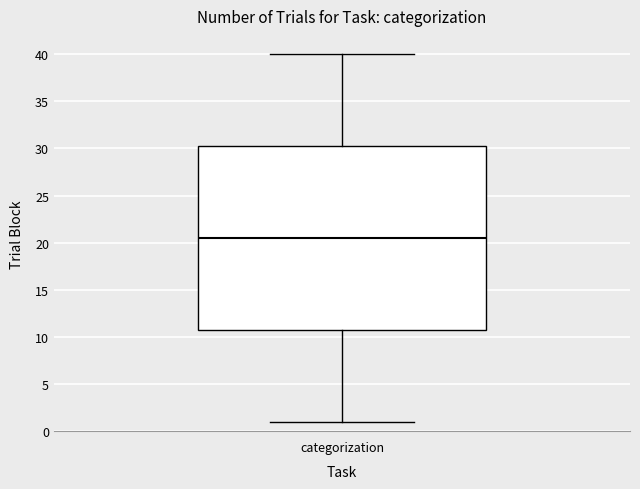

Transcribe this box plot: give where the median line is, the range the box spans, and where the two whiskers end, as read against the y-axis. The values are not printed on the chart, so give them approximately, as read against the axis.

median 20.5, box 11.0 to 30.5, whiskers 1.0 to 40.0